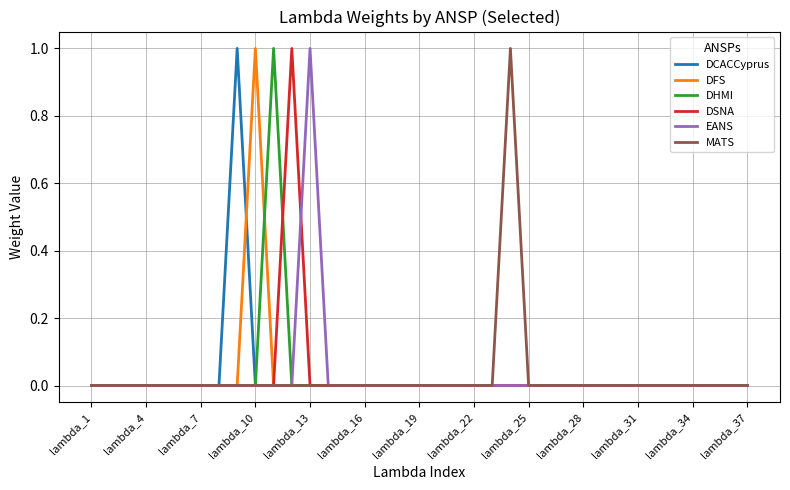

What are all the series names shown in the legend?

DCACCyprus, DFS, DHMI, DSNA, EANS, MATS